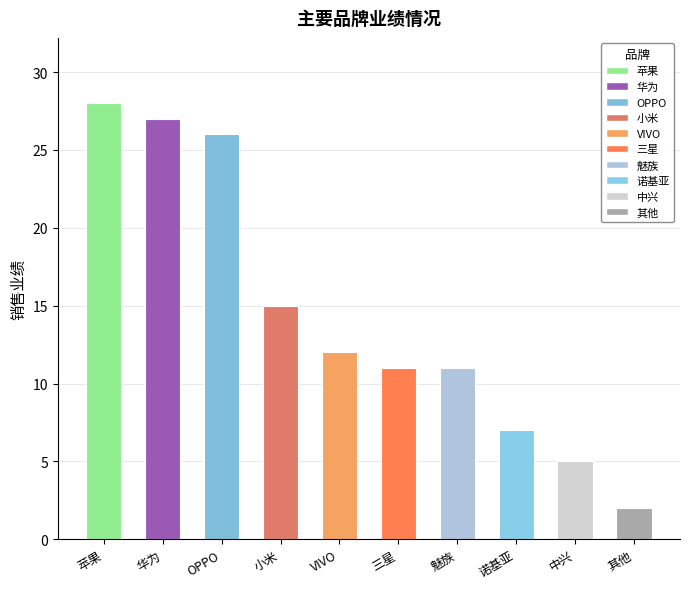

Which label corresponds to the largest value in the chart?

苹果